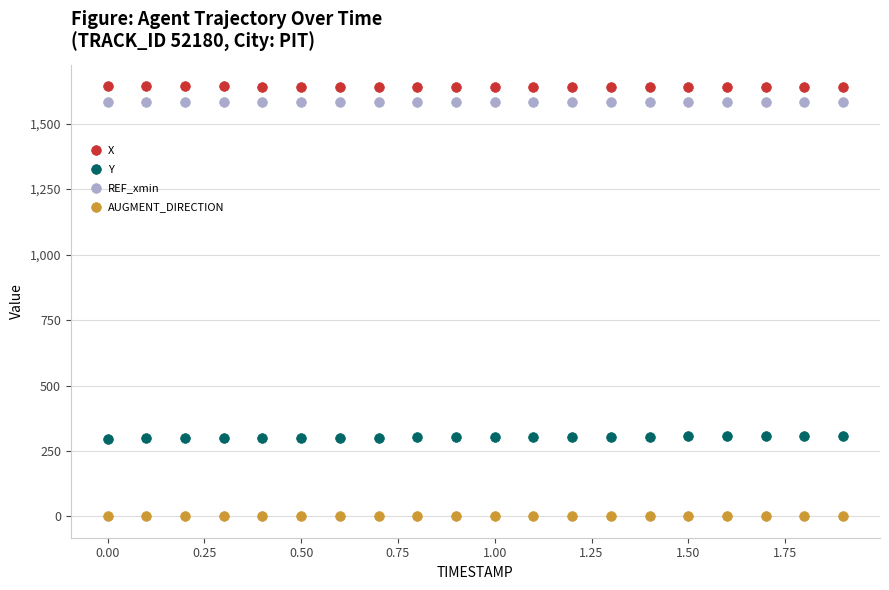

What are all the series names shown in the legend?

X, Y, REF_xmin, AUGMENT_DIRECTION